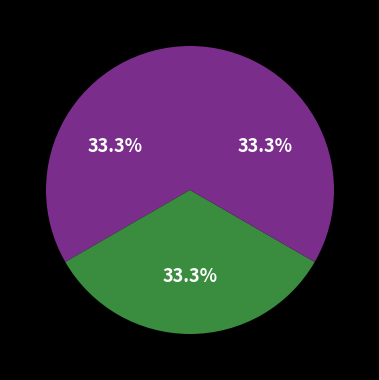

Rank the categories by value from lowest to highest.

走笔赠刘生思肯三首 其一, 走笔赠刘生思肯三首 其二, 走笔赠刘生思肯三首 其三